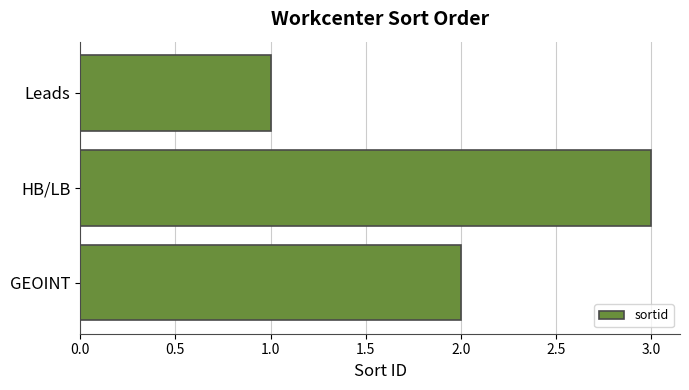

Reading bottom to top, what are all the values shown in this chart?

2	3	1